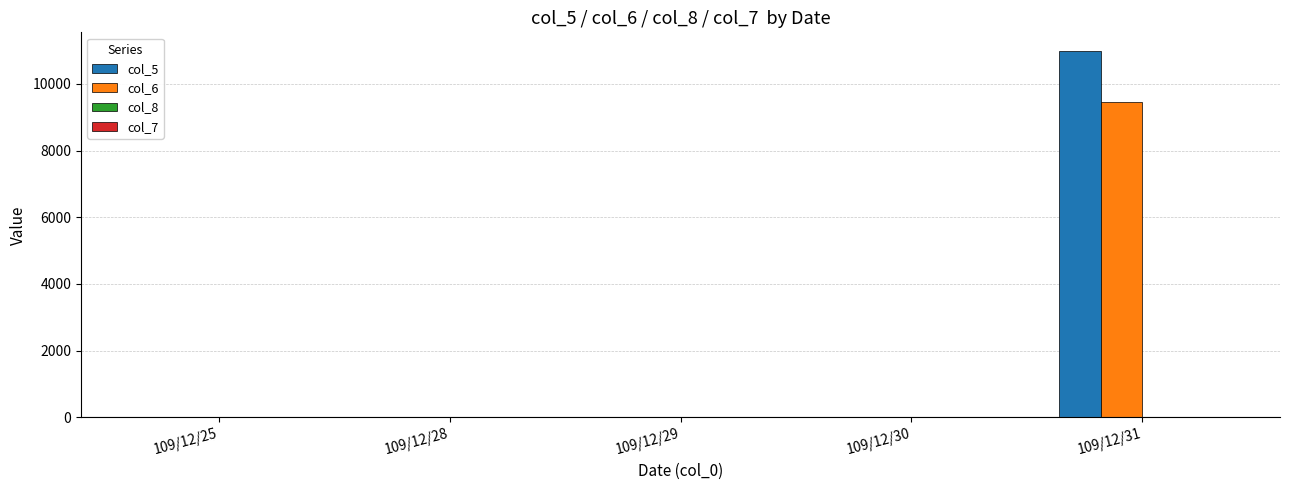

At which category is the sum across all series the highest?

109/12/31